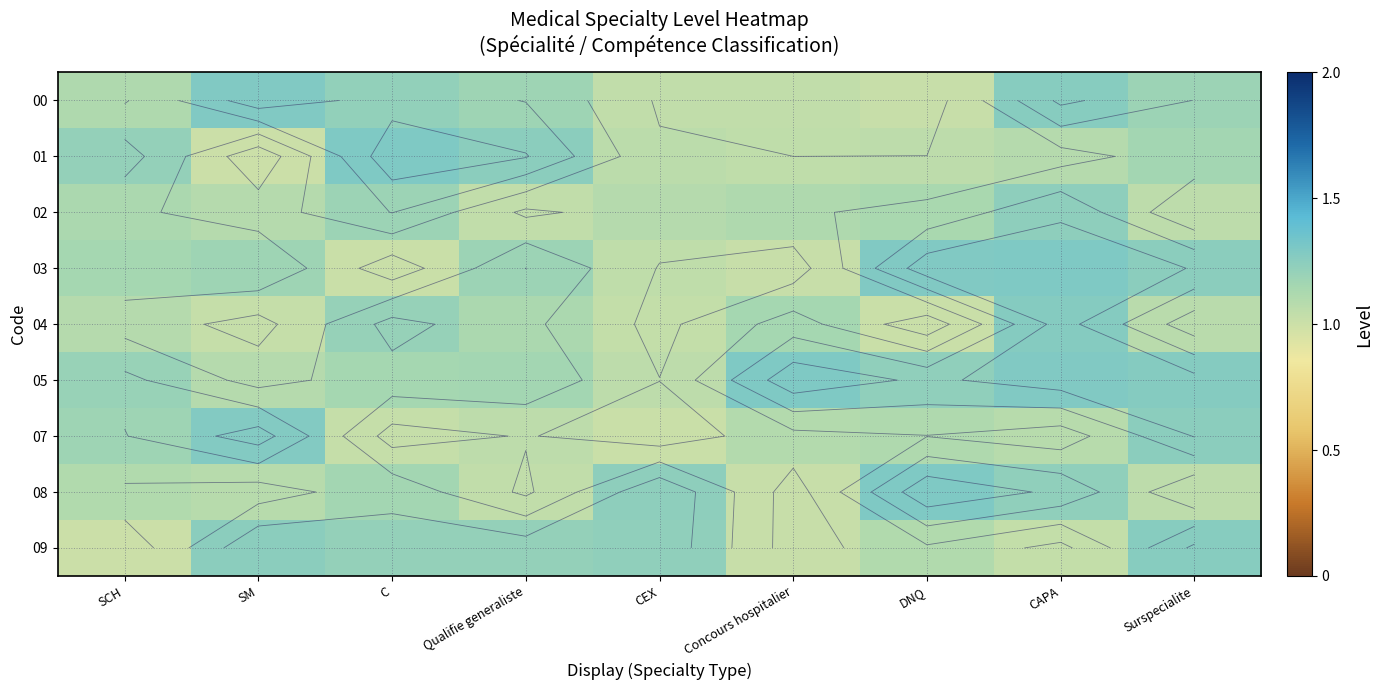

What is the spread (max minus min) of values at Qualifie generaliste?

0.2